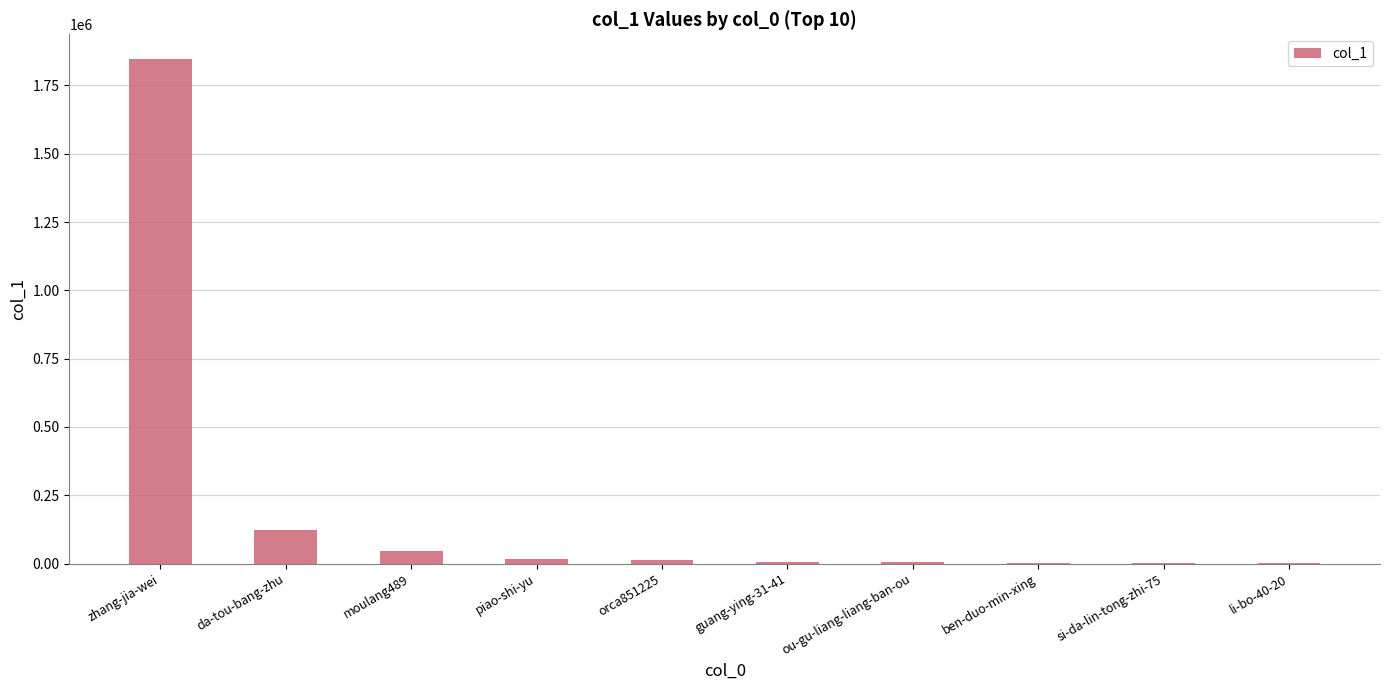

Where does the data first go above 13996?

zhang-jia-wei